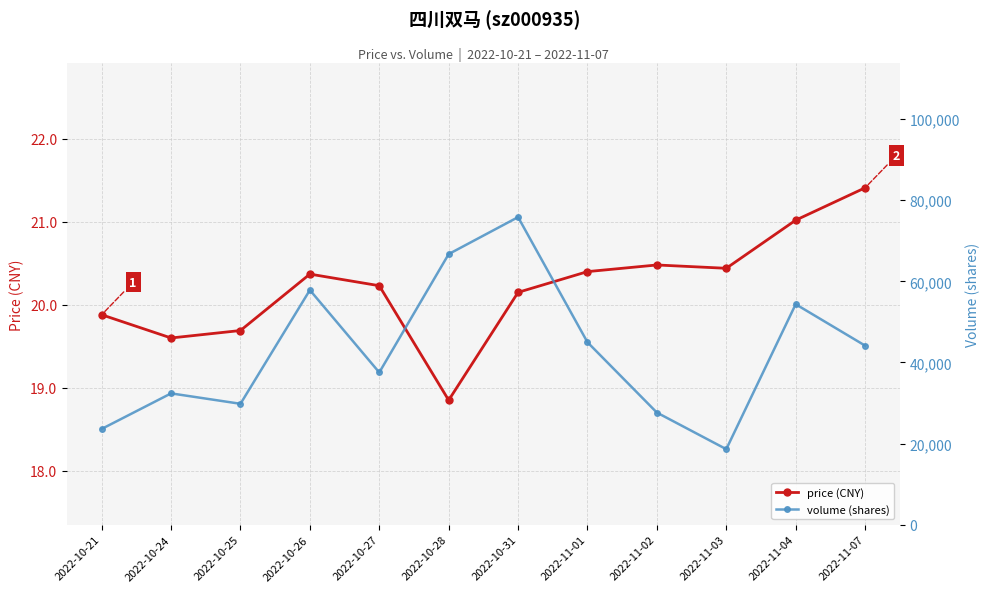

List the labels in order of volume (shares) value, largest first.

2022-10-31, 2022-10-28, 2022-10-26, 2022-11-04, 2022-11-01, 2022-11-07, 2022-10-27, 2022-10-24, 2022-10-25, 2022-11-02, 2022-10-21, 2022-11-03